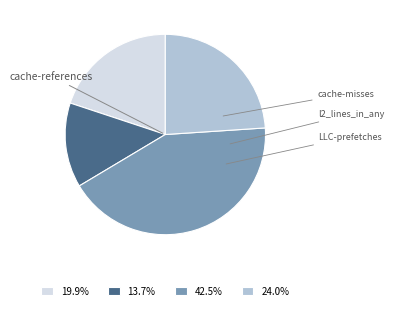

Is it true that LLC-prefetches is 24% of the pie?

True